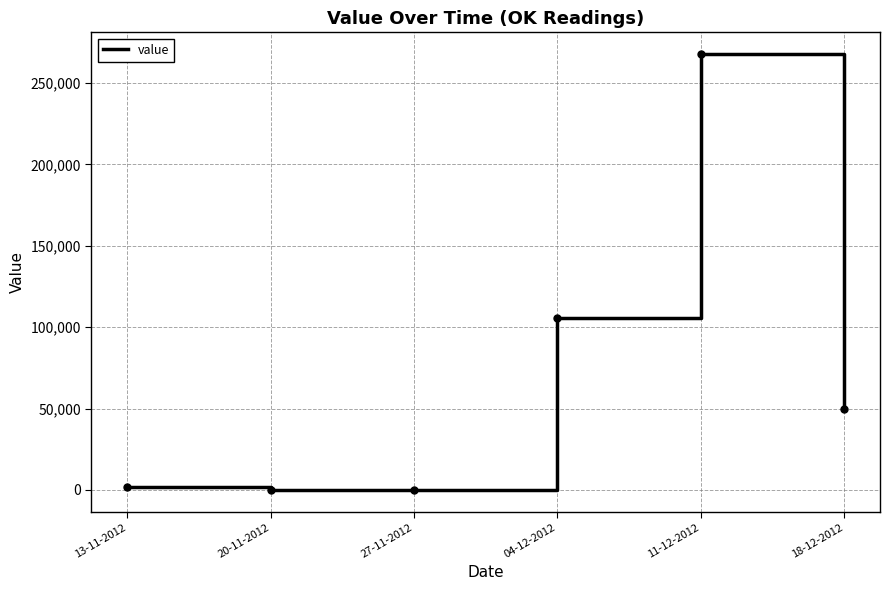

True or false: the data shows 0 at 20-11-2012.

True